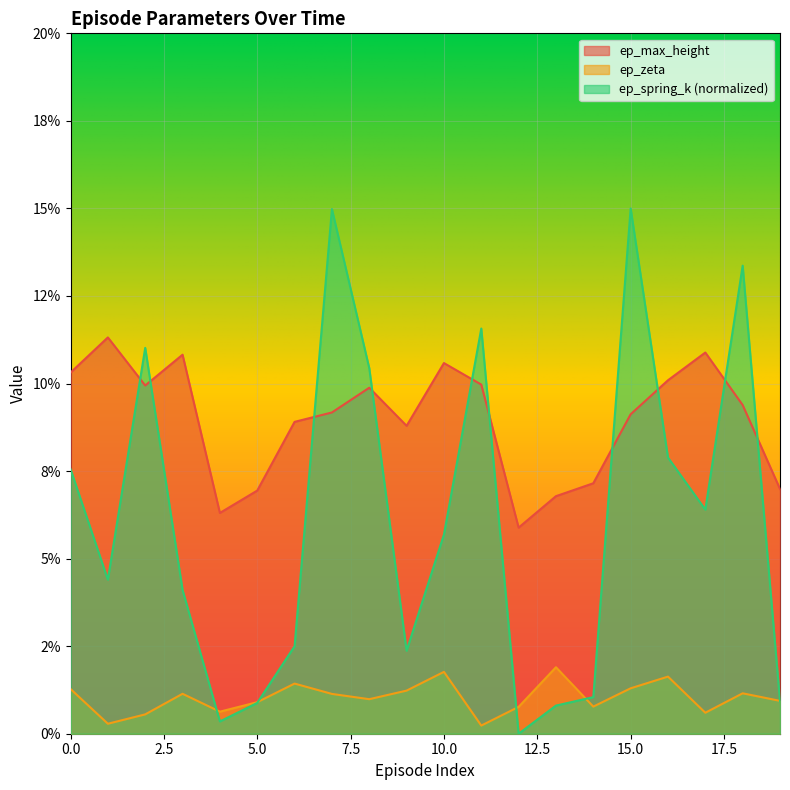

Does the chart display data point markers on the line(s)?

No